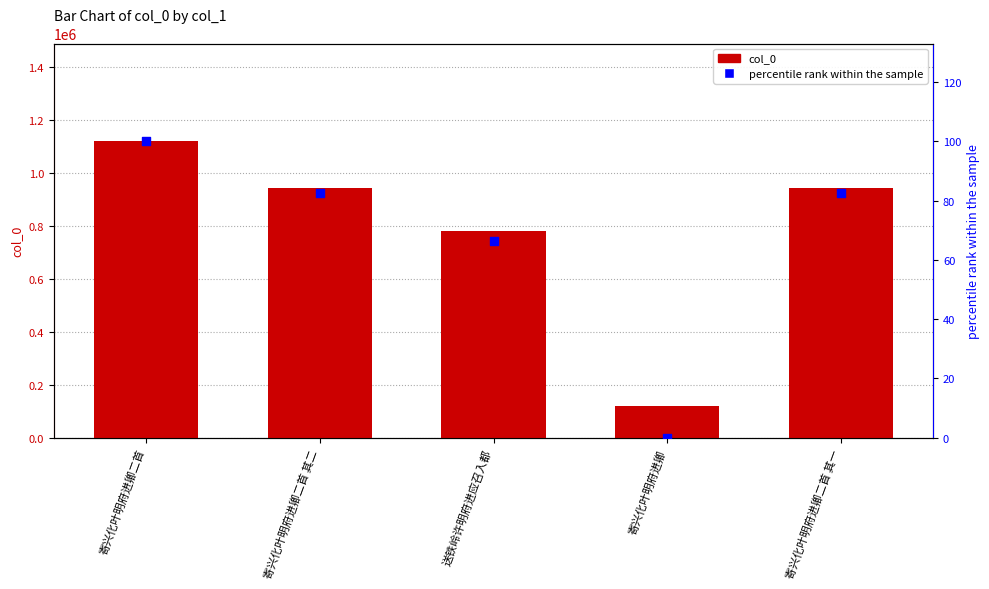

Is the value of percentile rank within the sample at 送铁岭许明府进应召入都 greater than the value of col_0 at 寄兴化叶明府进卿二首?

No